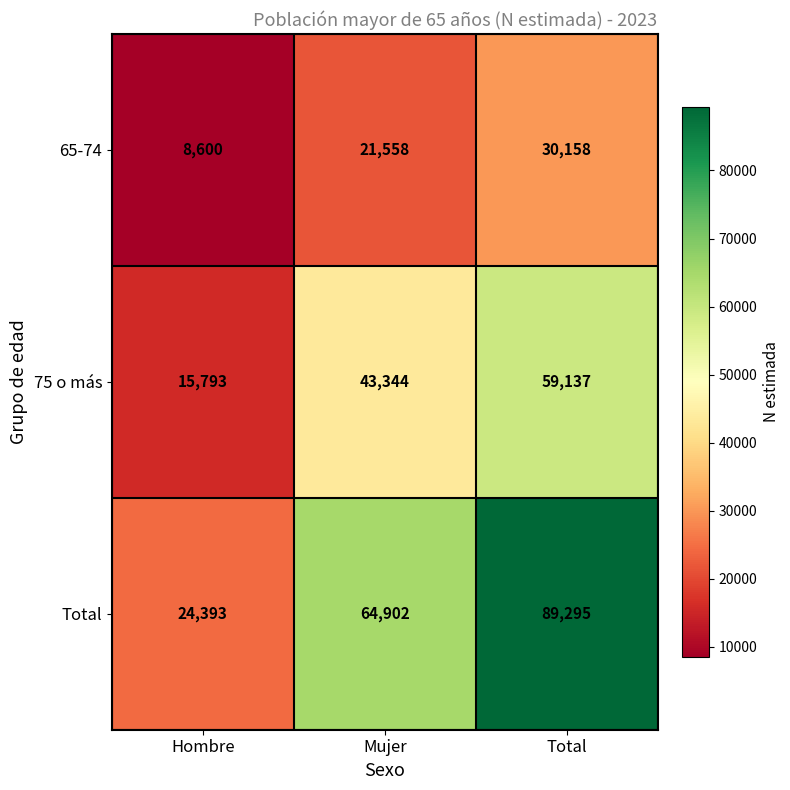

List the series in order of their overall mean, lowest first.

65-74, 75 o más, Total